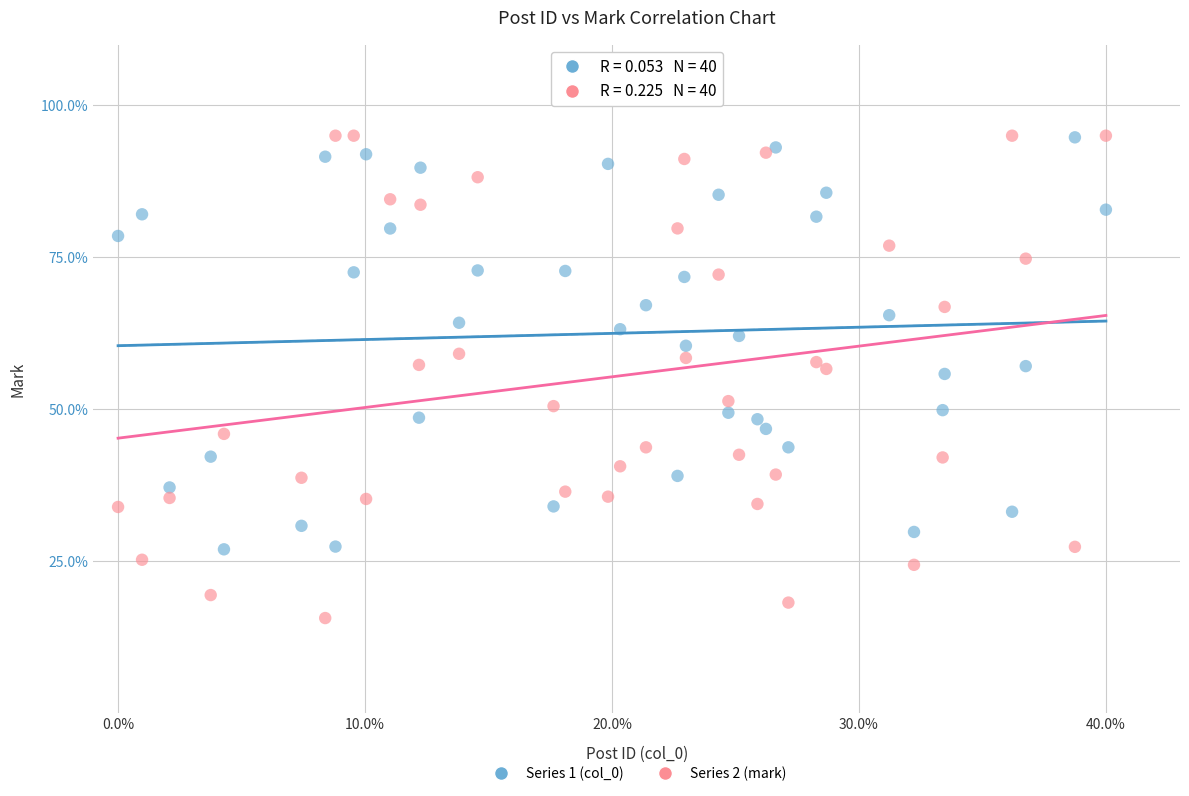

What are all the series names shown in the legend?

Series 1 (col_0), Series 2 (mark)